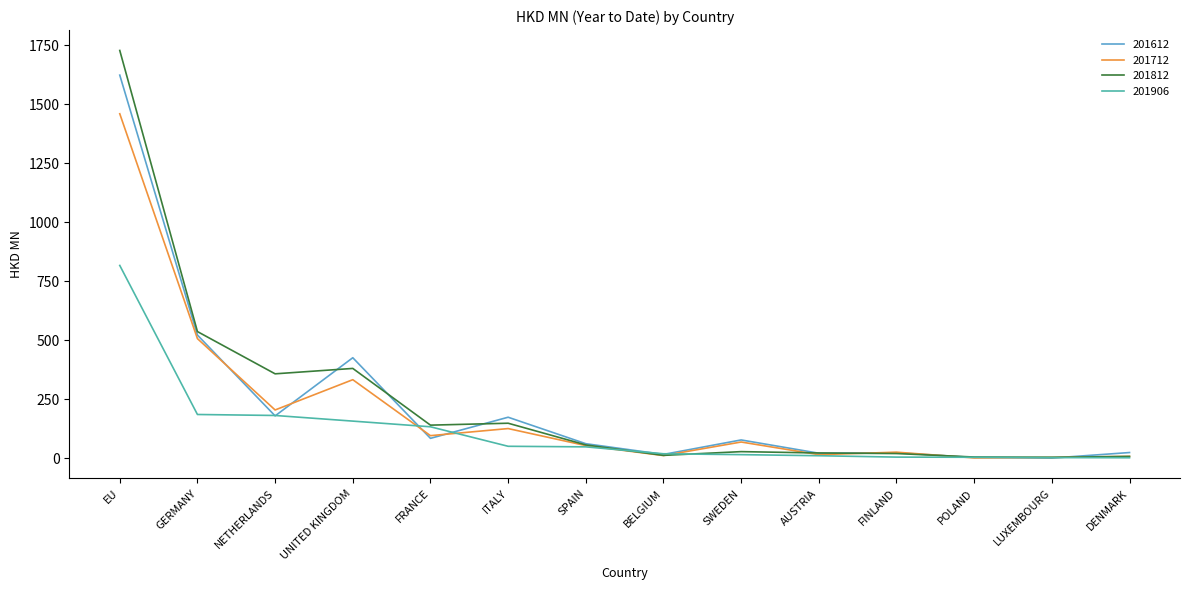

What is the difference between the maximum and minimum values in the 201812 series?

1724.9